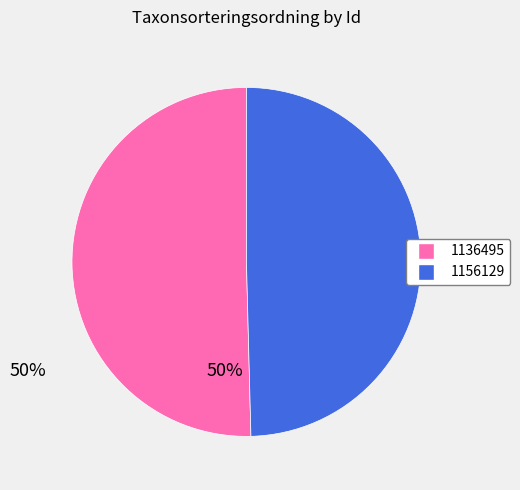

Which slice is the largest?

1136495